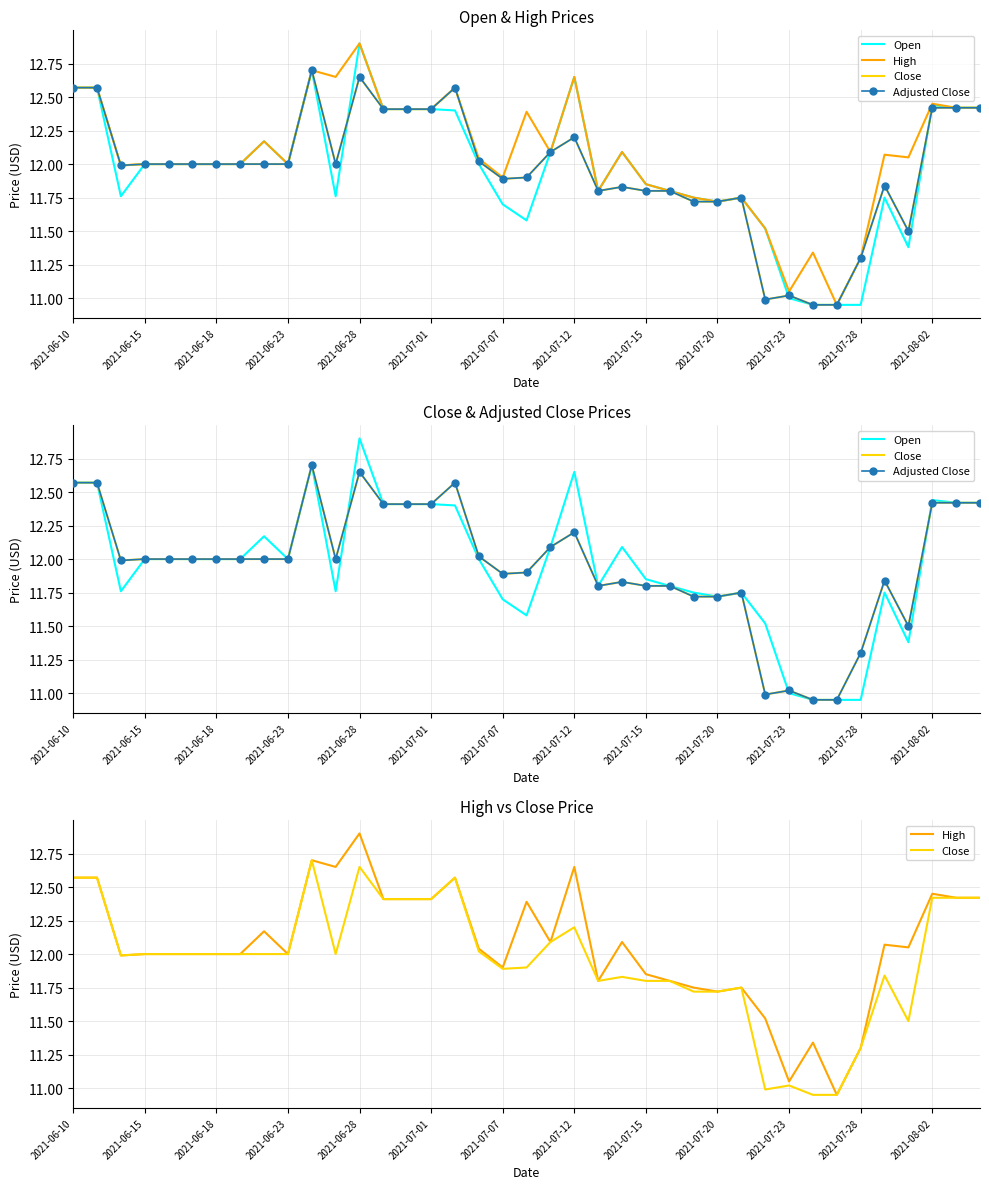

What are all the series names shown in the legend?

Open, High, Close, Adjusted Close